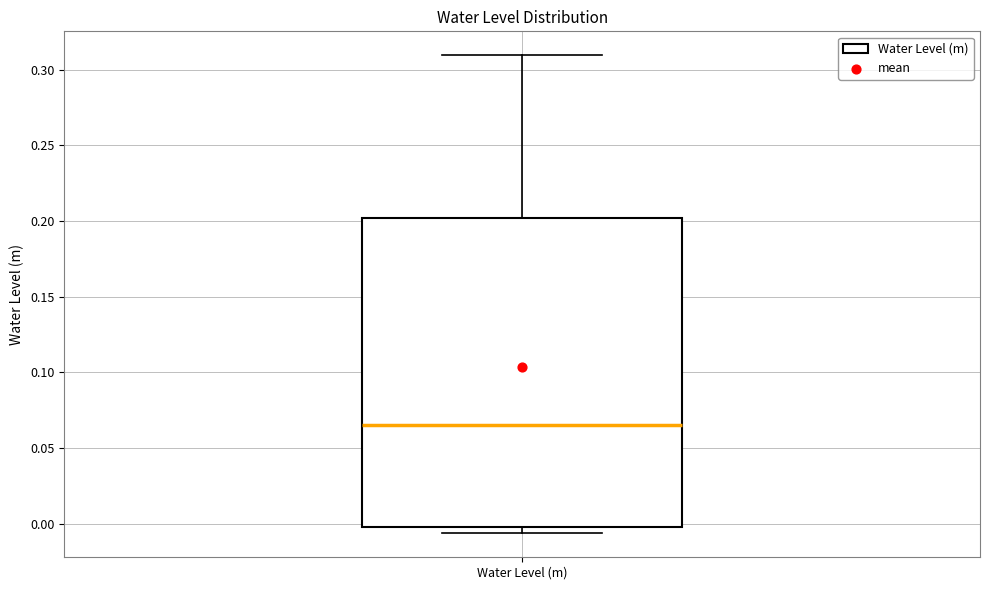

Read this box plot against the y-axis: the position of the median line, the range covered by the box, and the ends of both whiskers. The values are not printed on the chart, so give them approximately, as read against the axis.

median 0.065, box -0.005 to 0.200, whiskers -0.005 (just below the box's lower edge) to 0.310